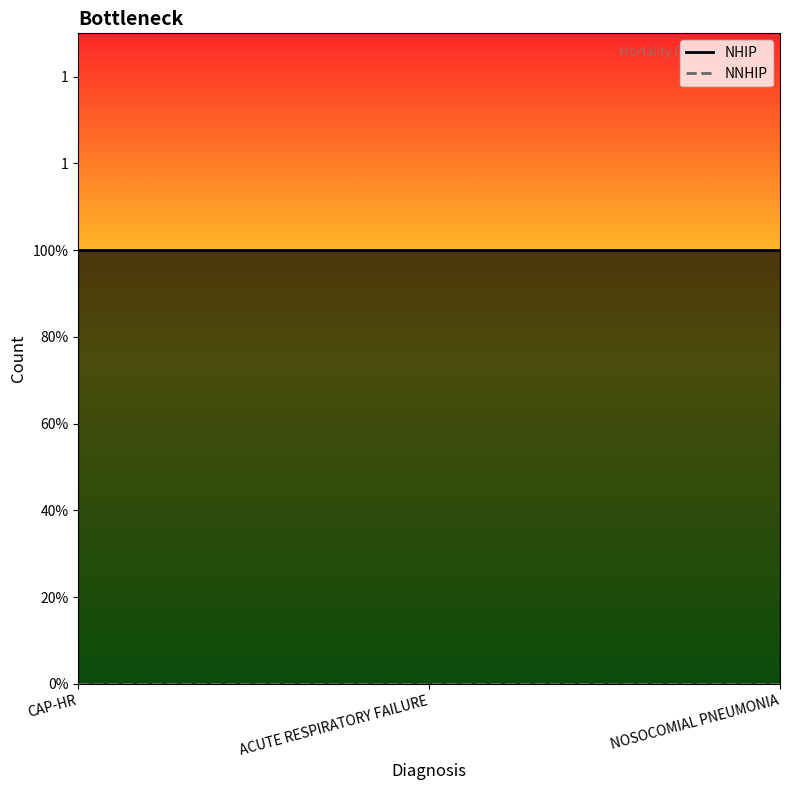

Rank the categories by NHIP value from lowest to highest.

CAP-HR, ACUTE RESPIRATORY FAILURE, NOSOCOMIAL PNEUMONIA